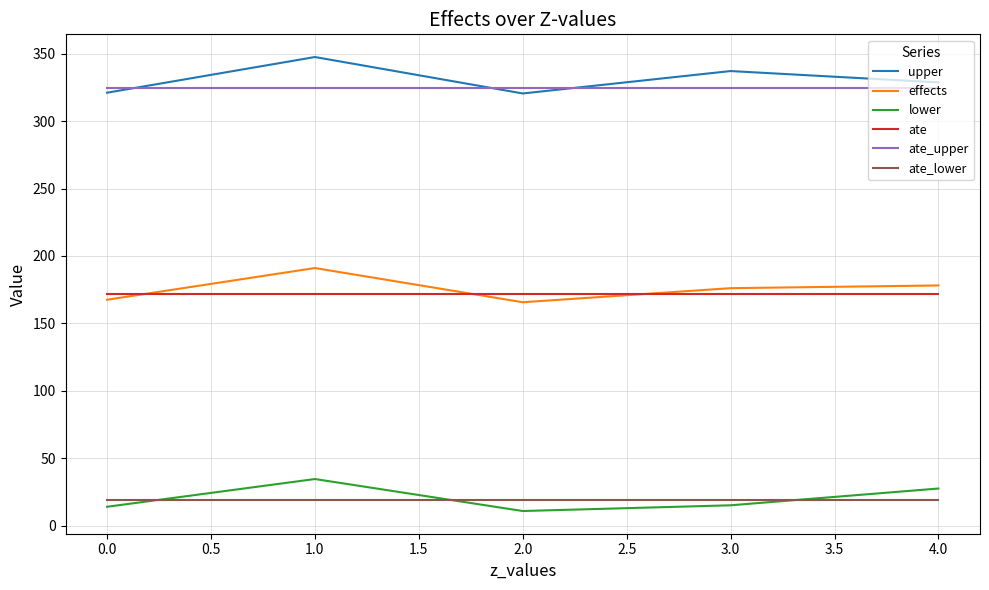

How many interior local valleys does the effects series have?

1